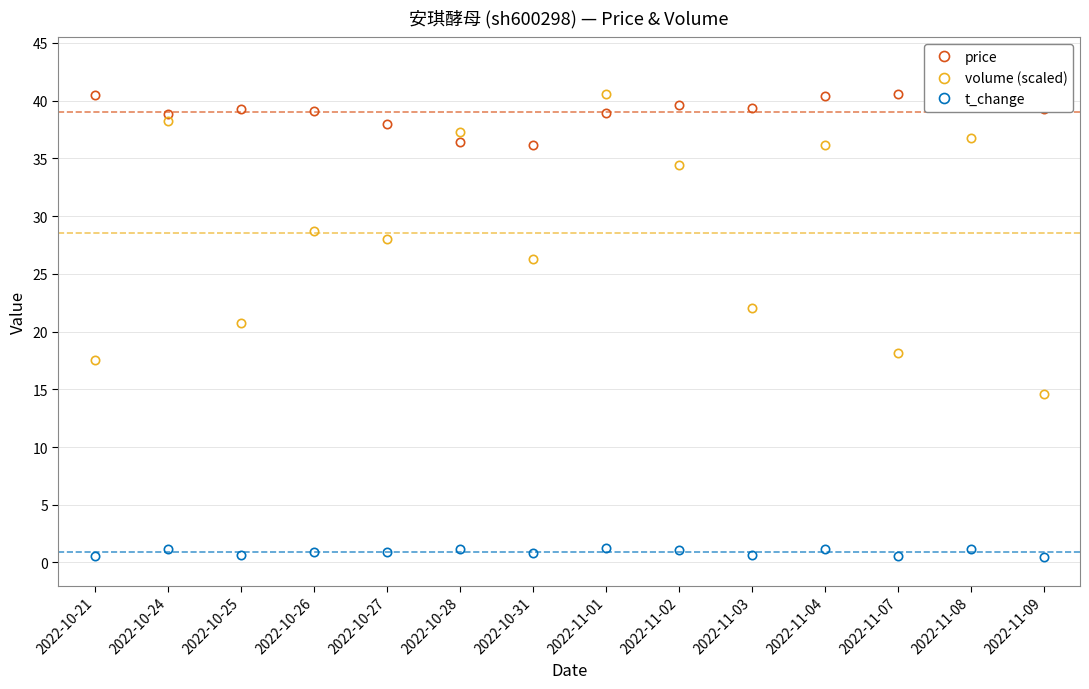

At how many categories does at least one series exceed 5?

14